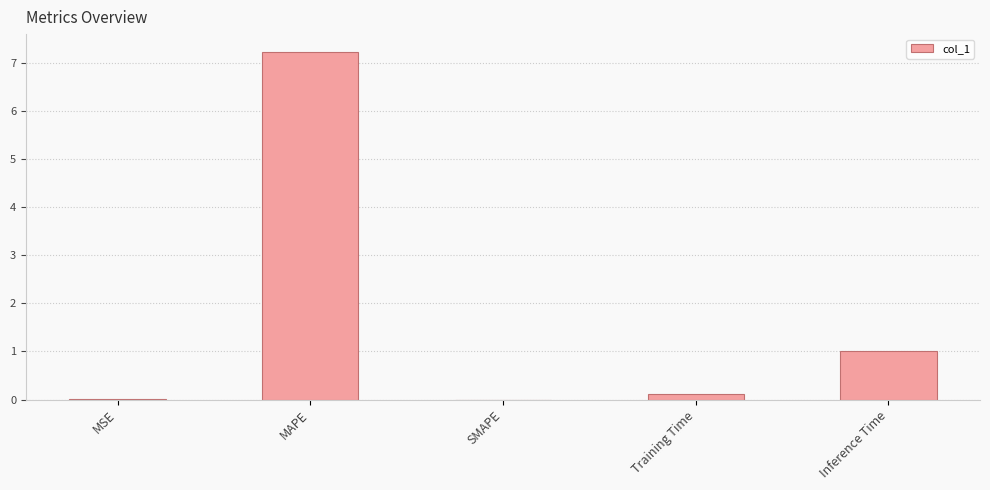

Which category has the highest value across all series?

MAPE